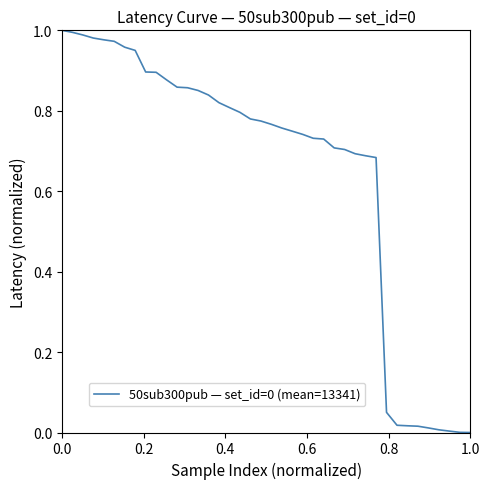

What is the change in value from 0.0 to 1.0?

-1.0